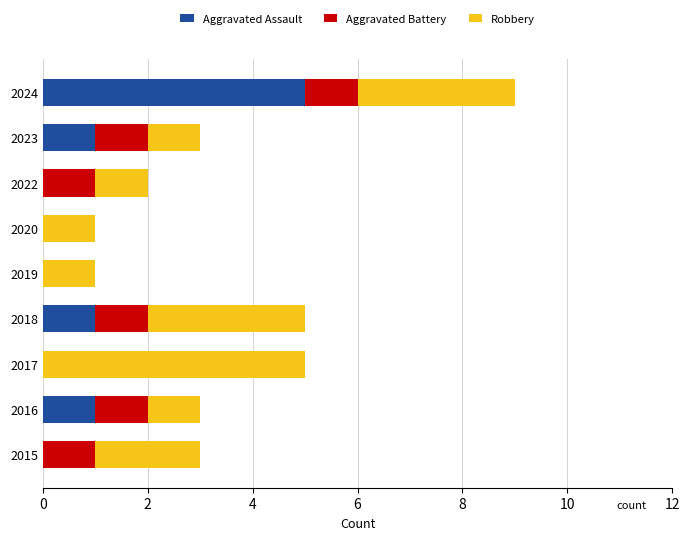

How many data points does each series have?

9